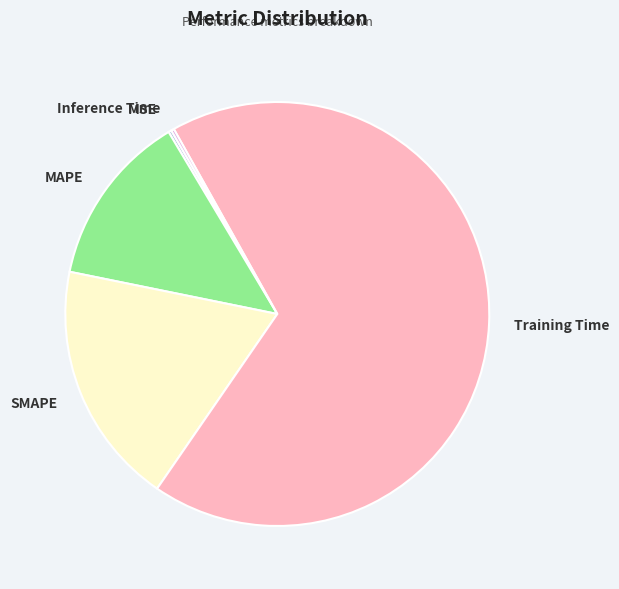

Do SMAPE and Training Time together represent more than half of the pie?

Yes